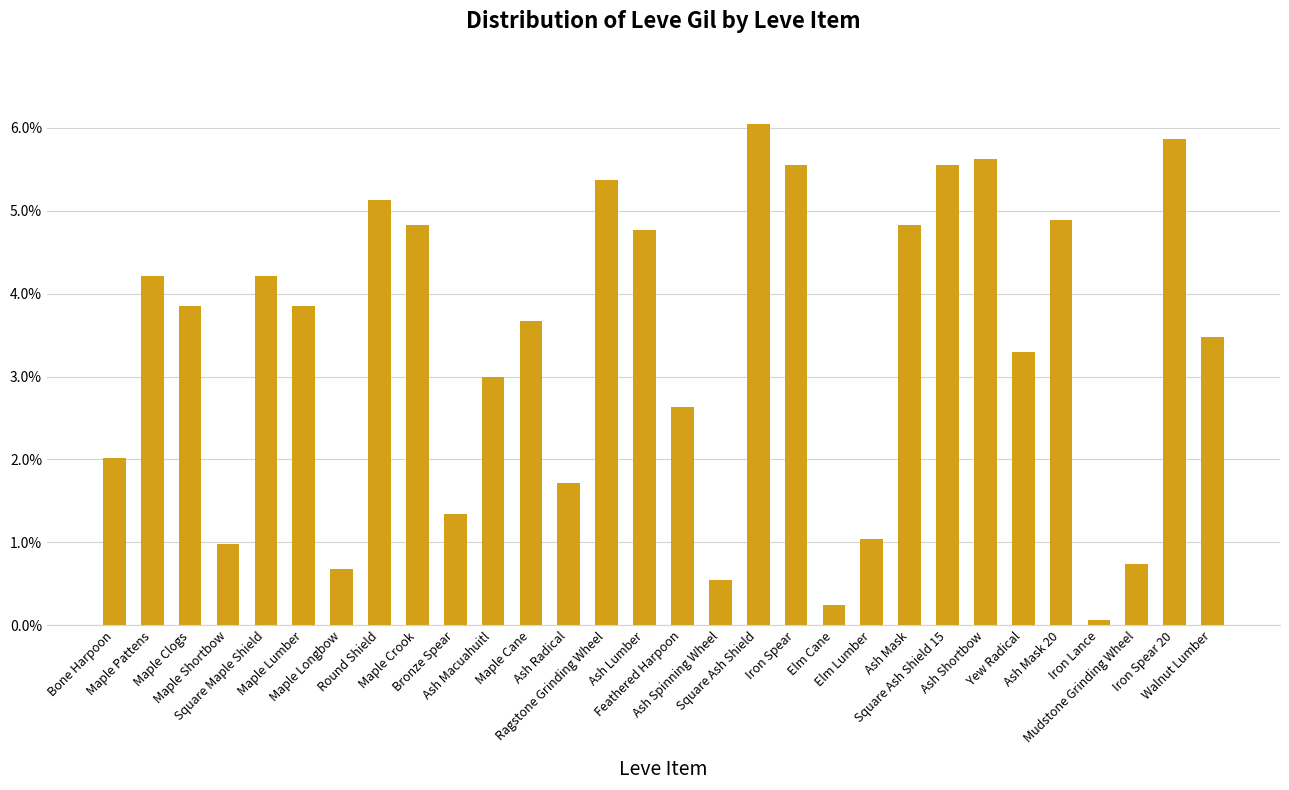

At which label is the value closest to 3?

Ash Macuahuitl